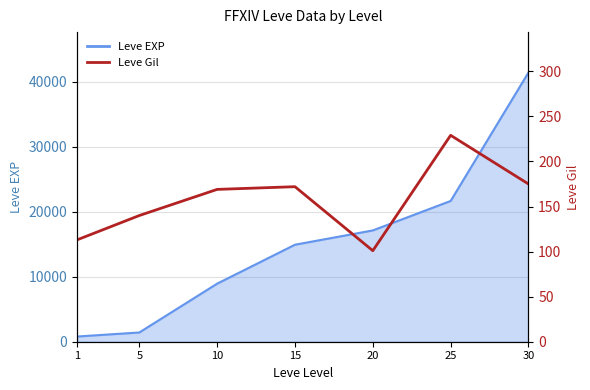

What is the difference between the values at 1 and 10?

56